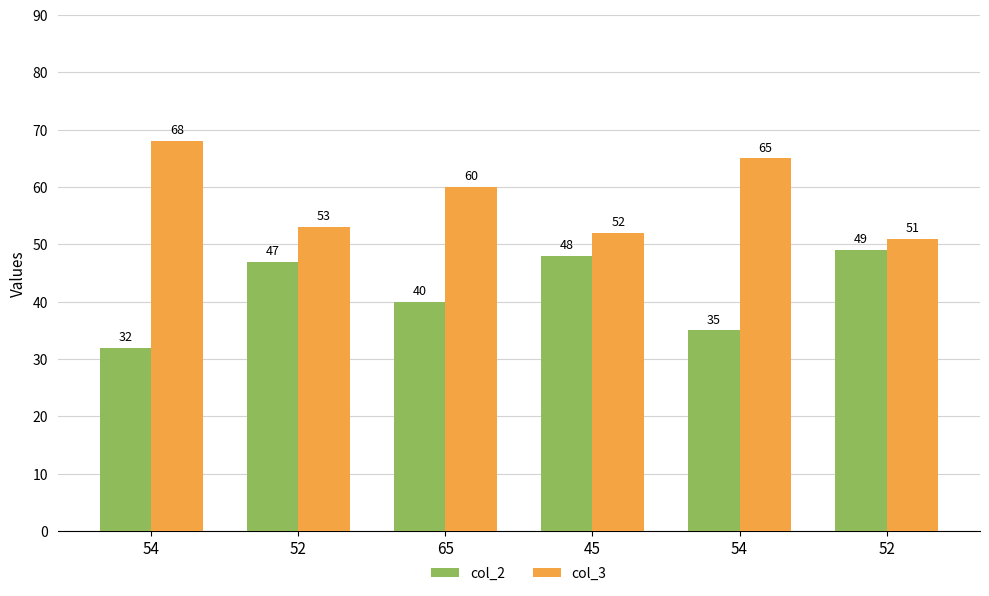

Is it true that col_3 equals 60 at 65?

True